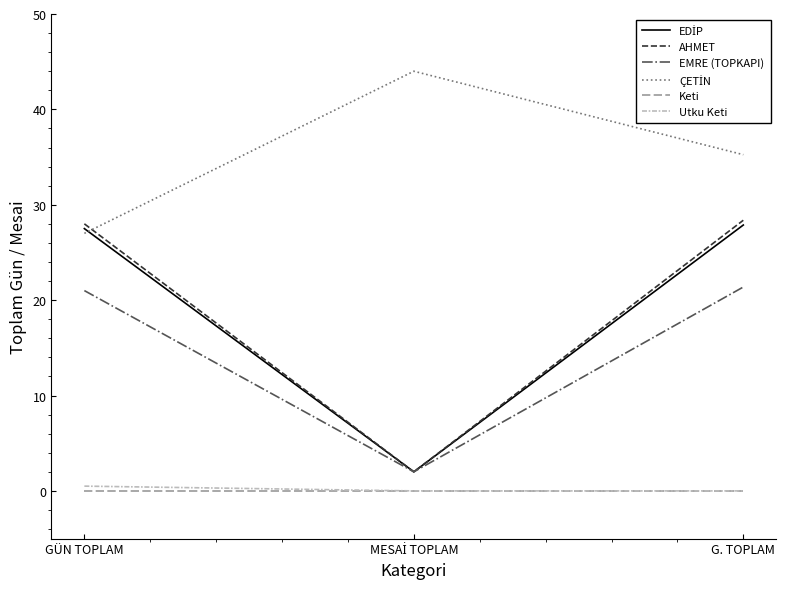

Which series has the largest range (max minus min)?

AHMET